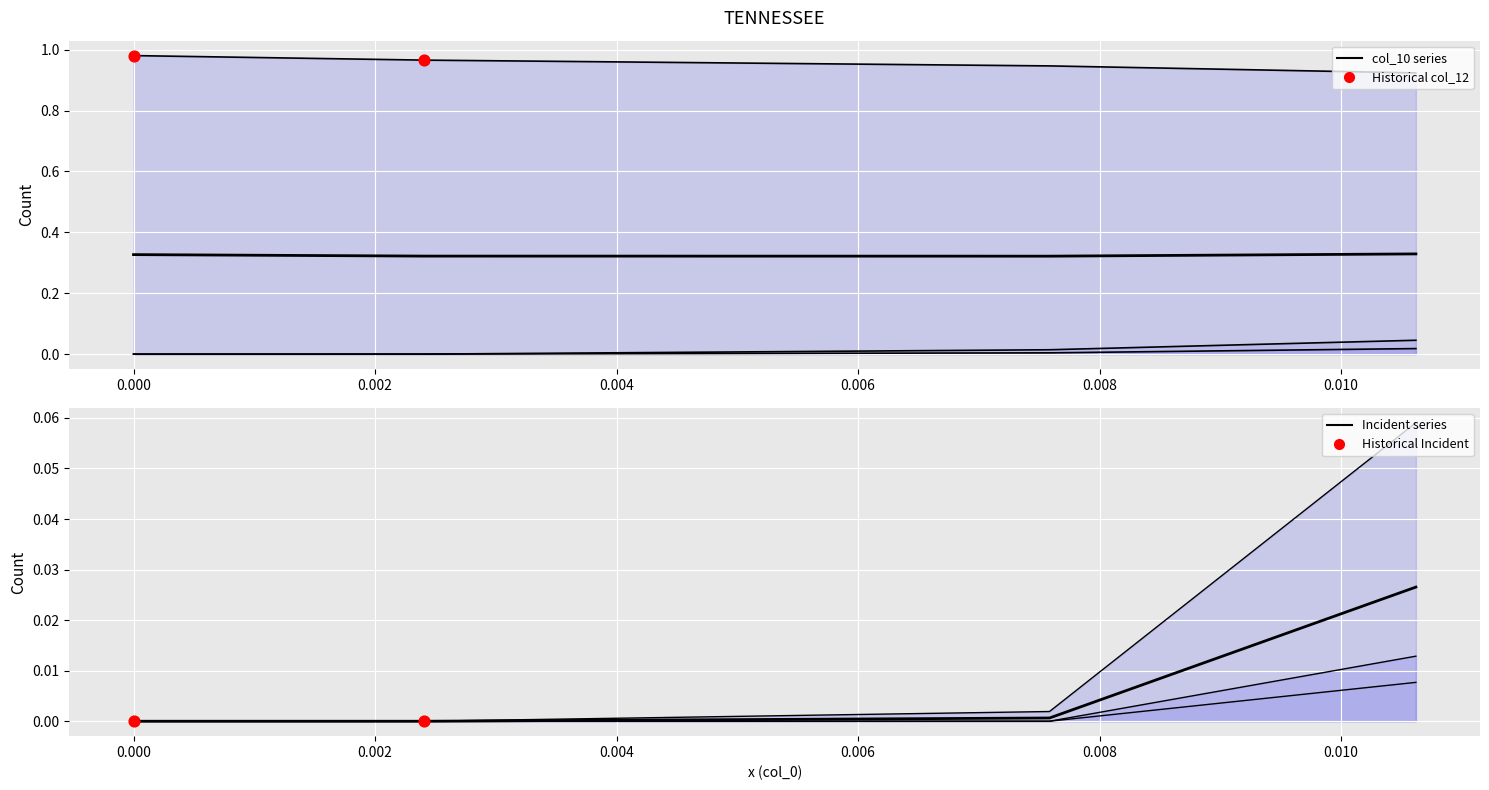

Is the value of col_12 at 0.000 greater than the value of col_2 at 0.004?

No